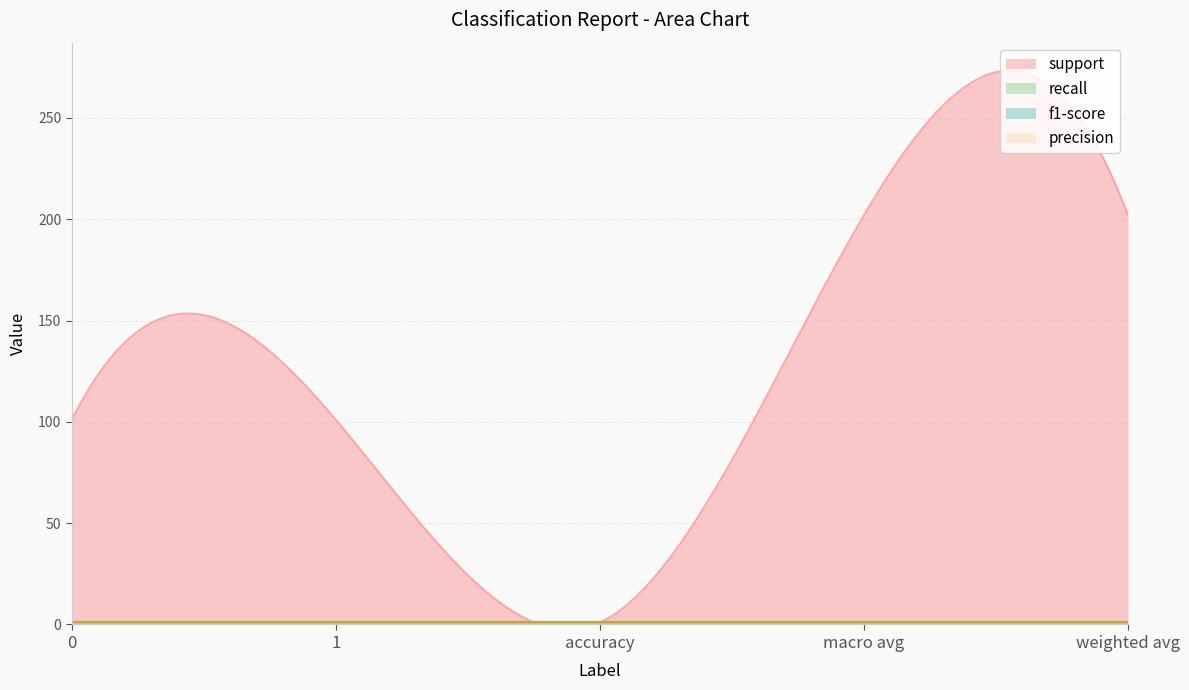

Does the chart display data point markers on the line(s)?

No